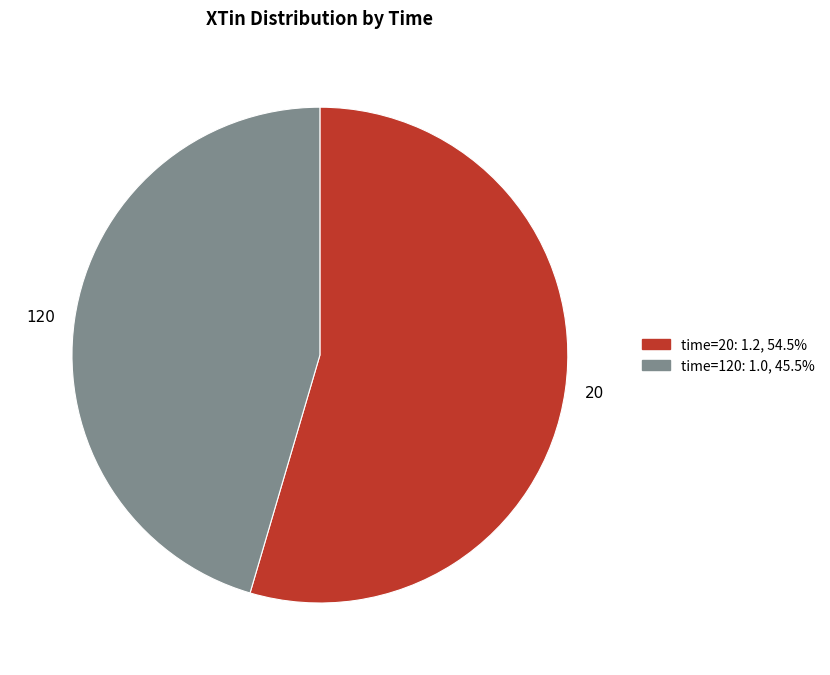

What is the smallest slice in the pie chart?

120